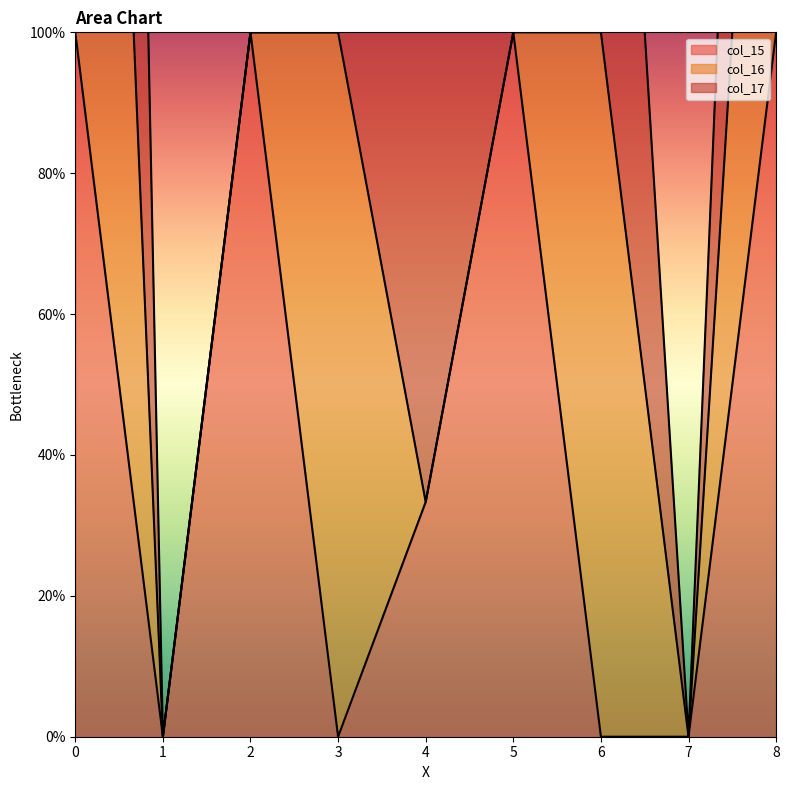

Rank the series by their maximum value, from highest to lowest.

col_17, col_16, col_15